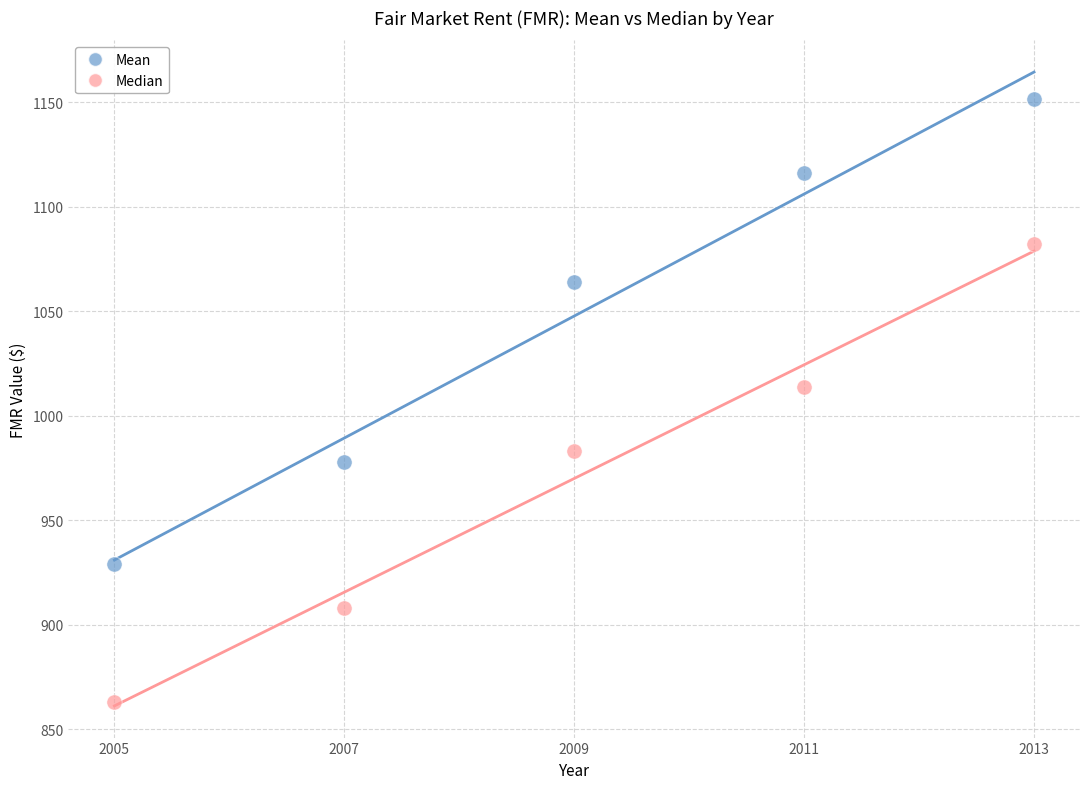

Across all data points, what is the average X value?

2009.0